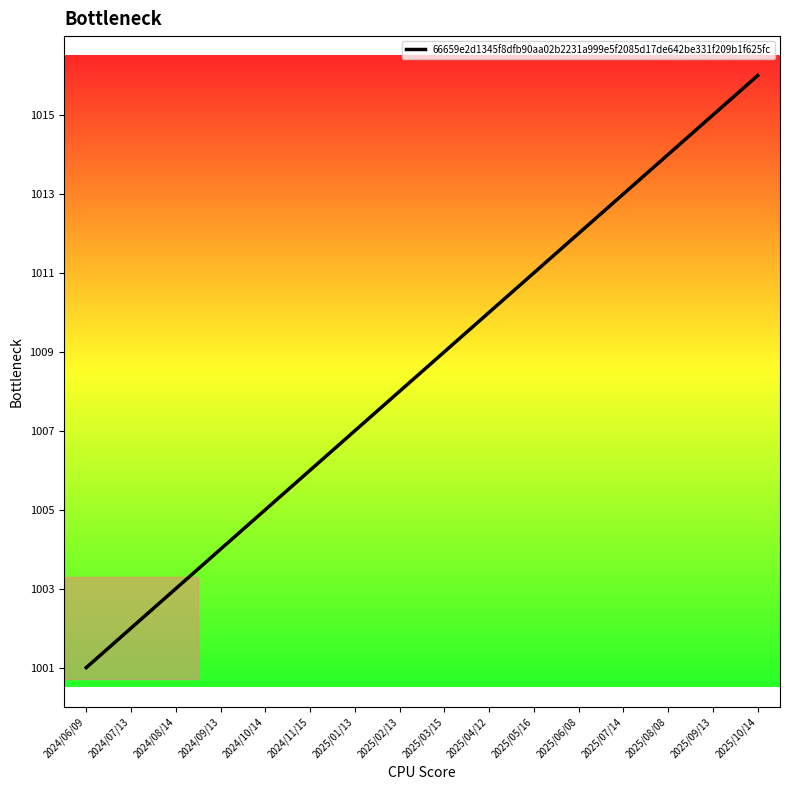

Which has a higher value, 2024/11/15 or 2025/09/13?

2025/09/13